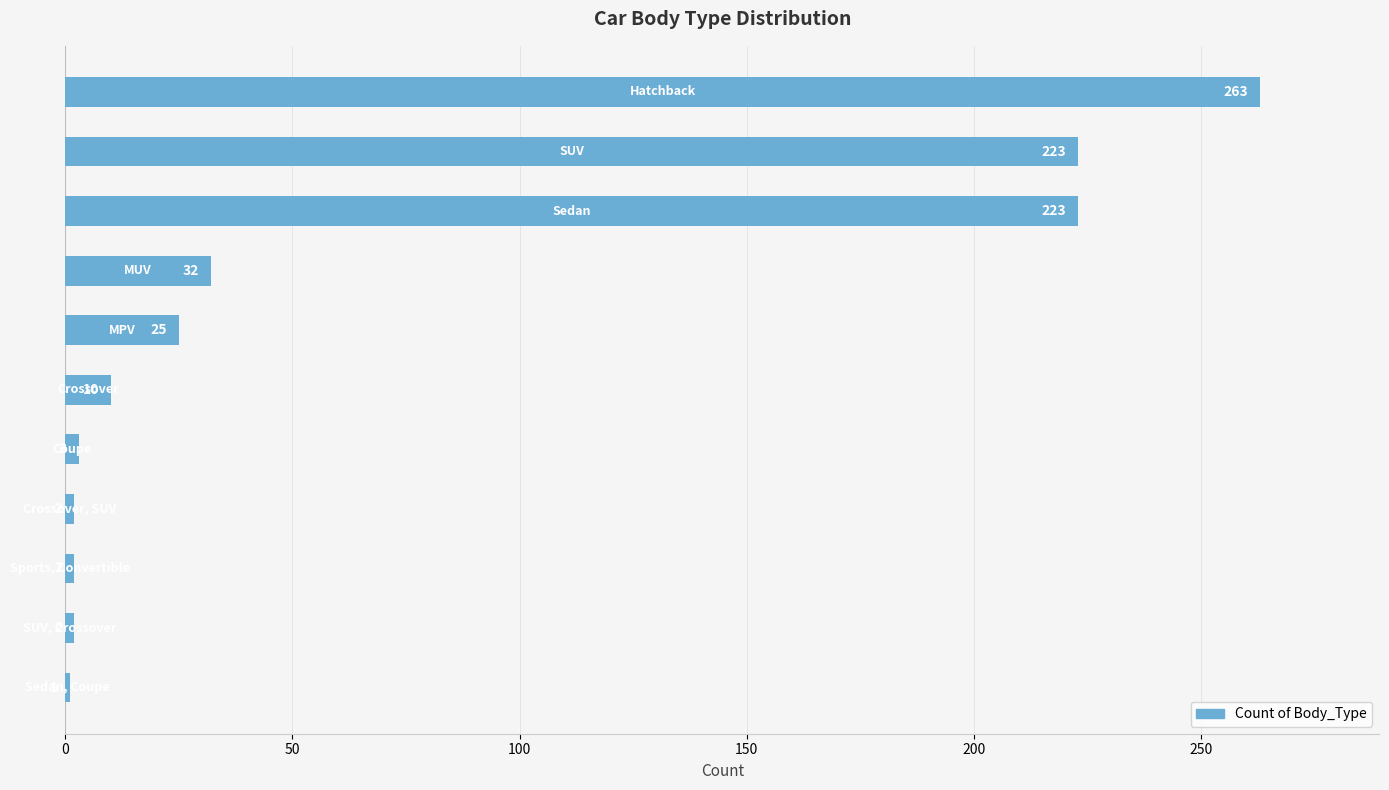

What is the average value?

71